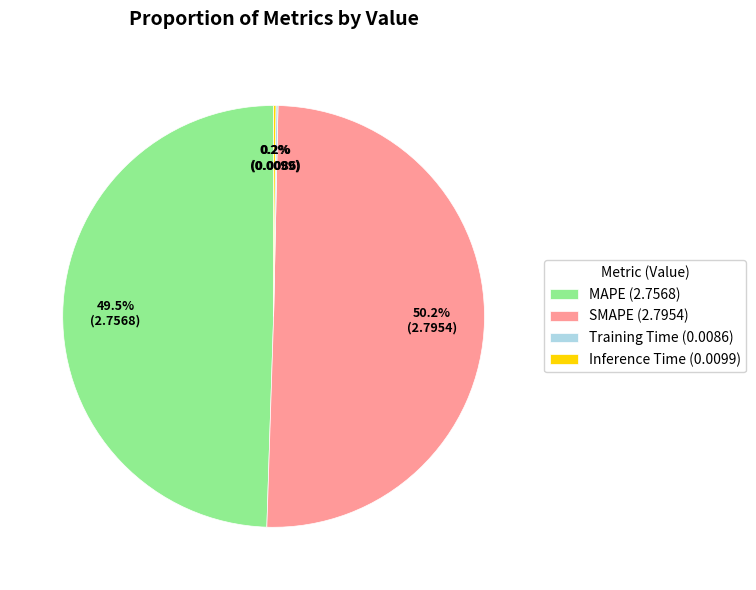

What is the largest slice in the pie chart?

SMAPE